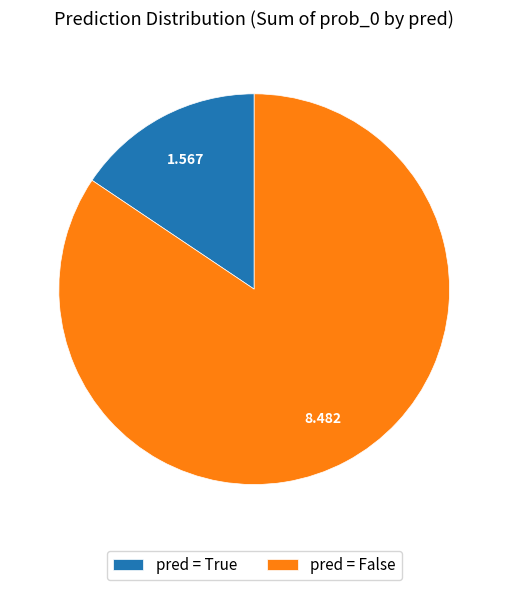

Which has a higher value, pred = True or pred = False?

pred = False